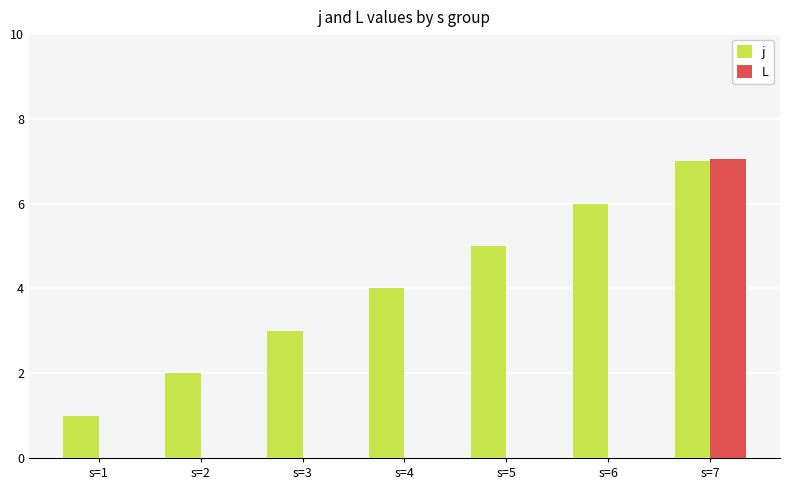

Are the bars grouped side by side (vs. stacked)?

Yes